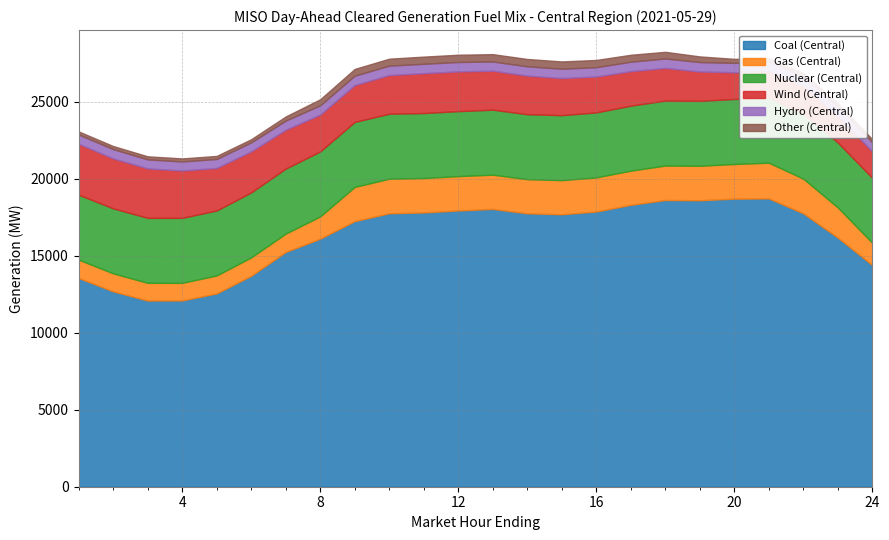

What is the value of the Hydro (Central) point at the 8th from the left?

603.6